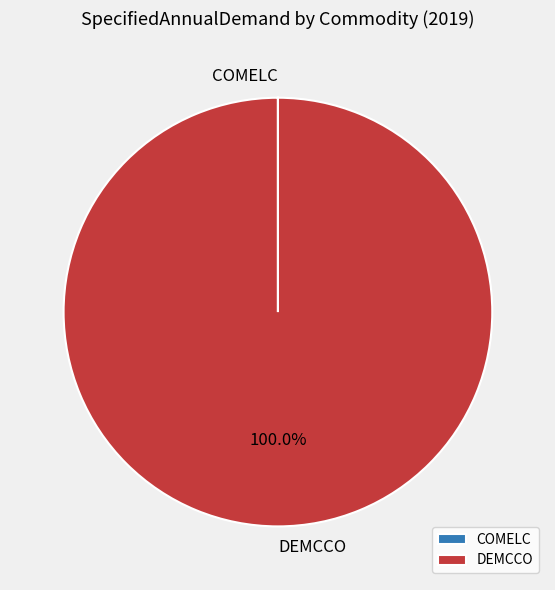

Which category has the biggest portion of the pie?

DEMCCO